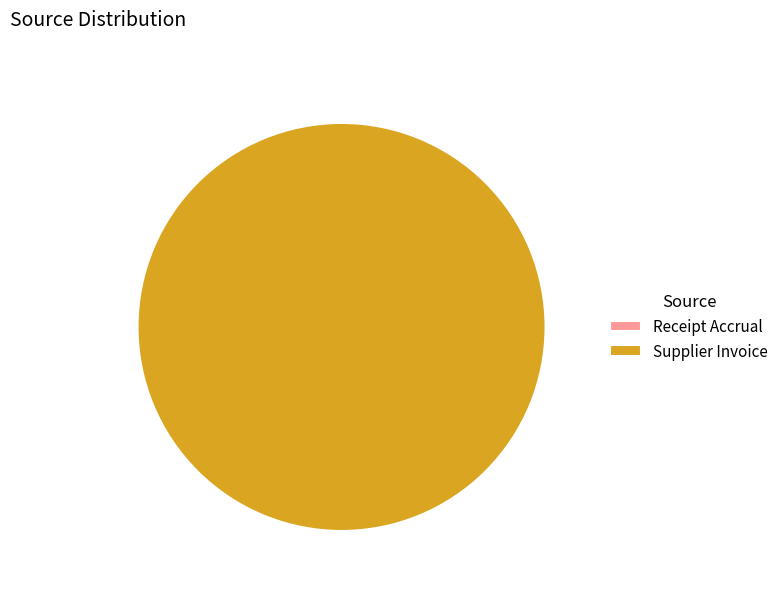

To the nearest percent, what is the difference between the largest and smallest slice percentages?

100%